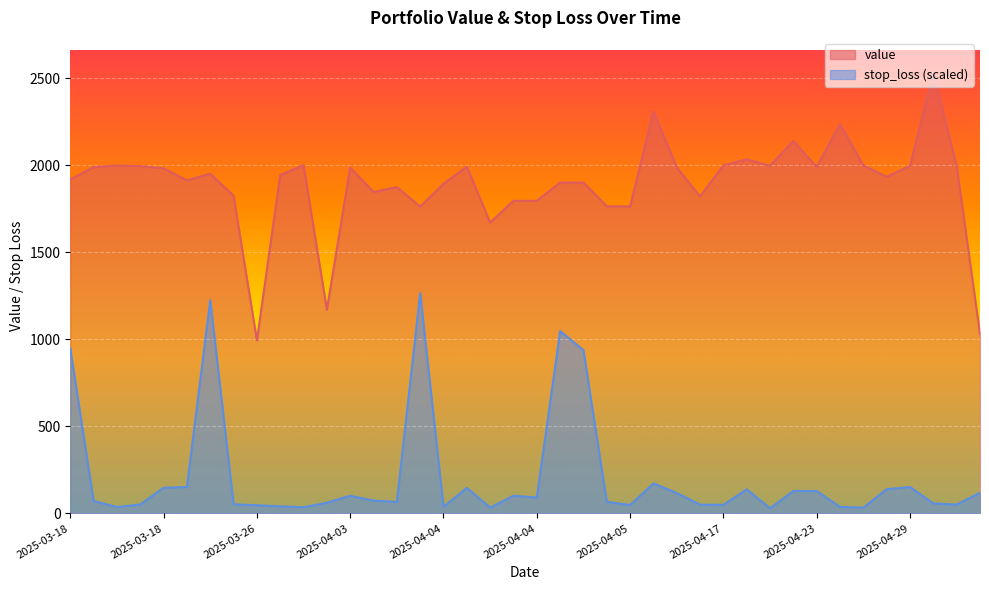

How many interior local peaks does the stop_loss series have?

10